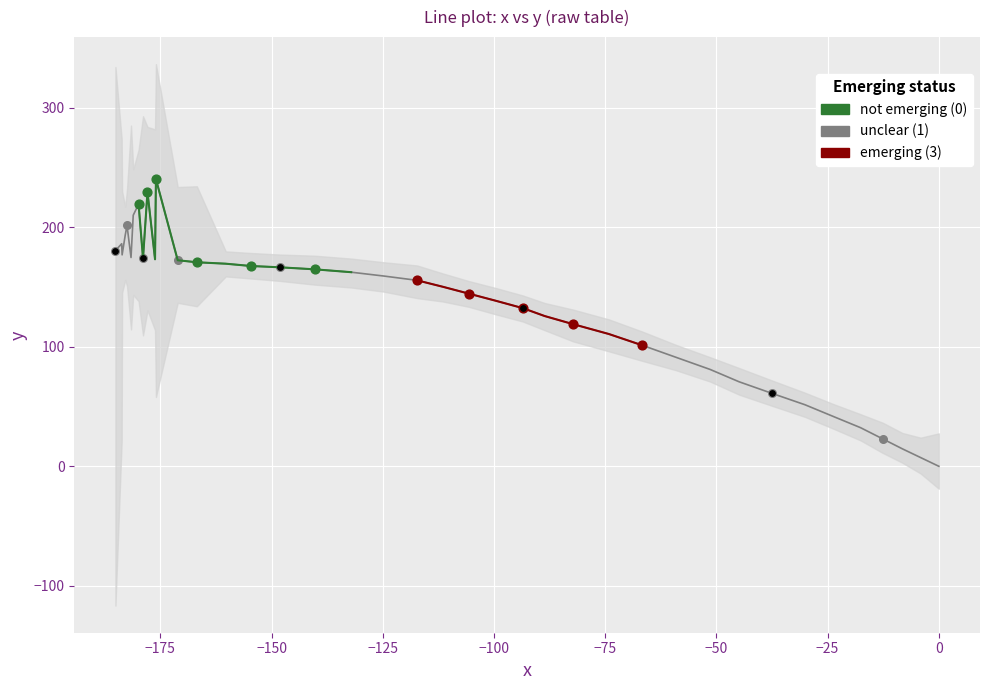

At how many categories does at least one series exceed 237?

1